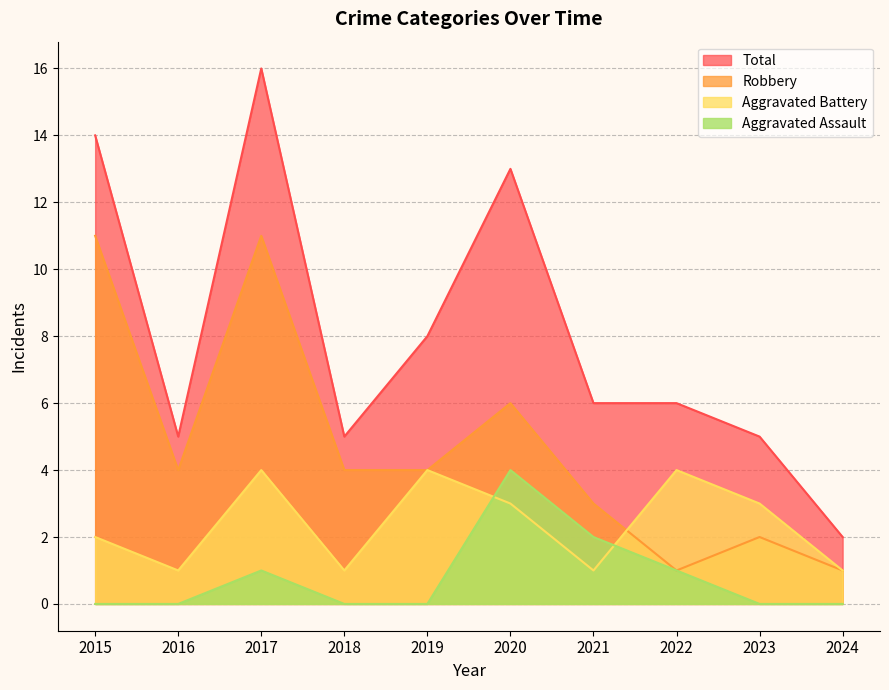

What value does the Total series have at 2023, to the nearest 5?

5